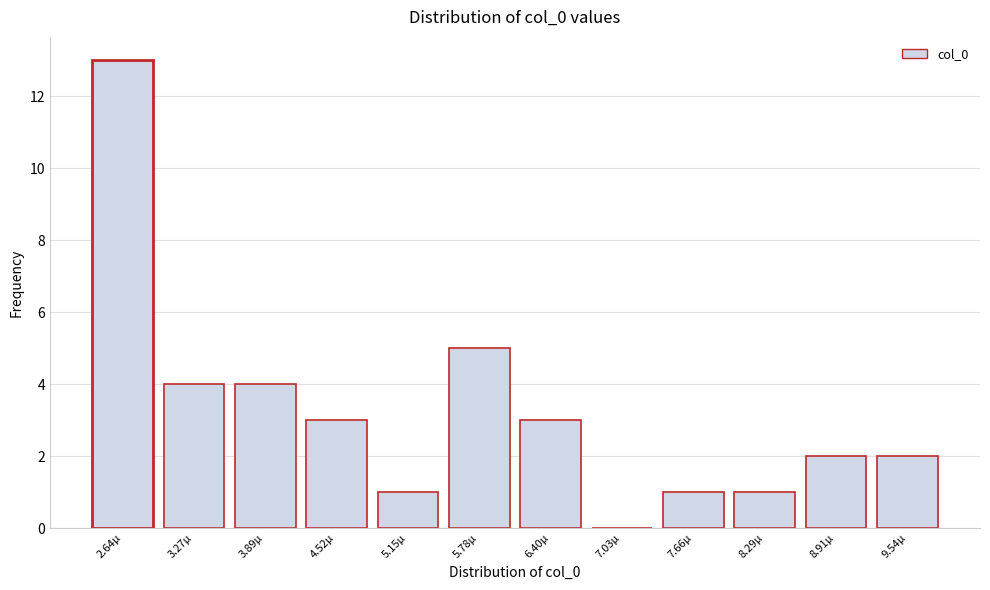

Reading left to right, extract all data points from this chart.

2.64µ=13	3.27µ=4	3.89µ=4	4.52µ=3	5.15µ=1	5.78µ=5	6.40µ=3	7.03µ=0	7.66µ=1	8.29µ=1	8.91µ=2	9.54µ=2